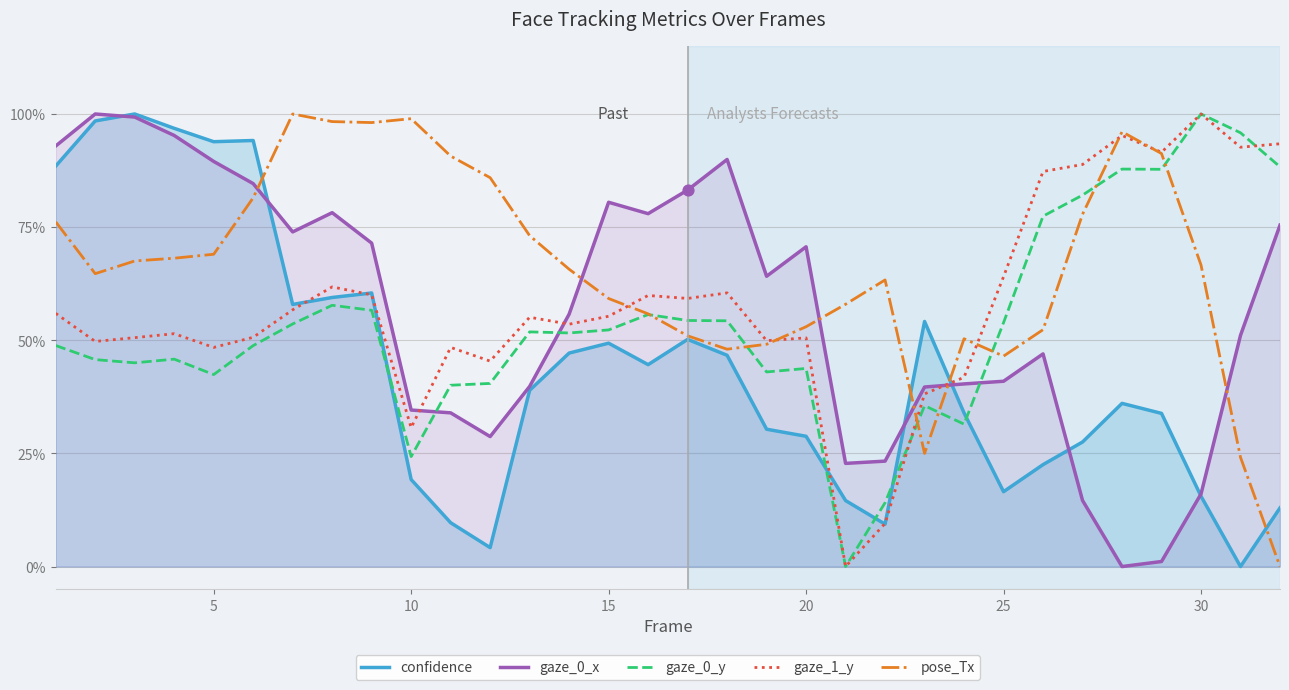

Which series contains the lowest Y value?

confidence